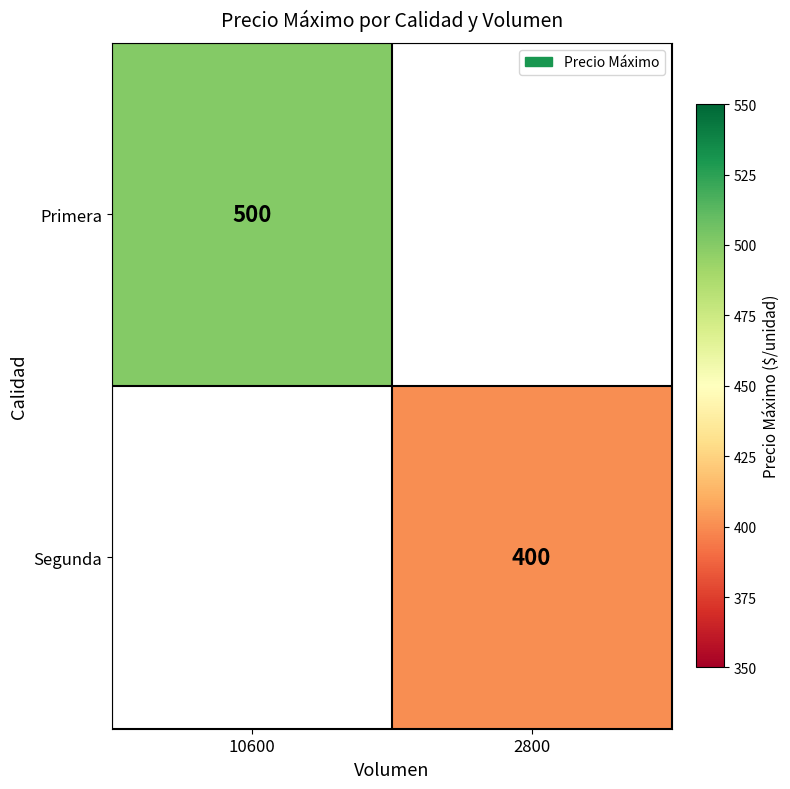

Is it true that Segunda equals 696 at 2800?

False